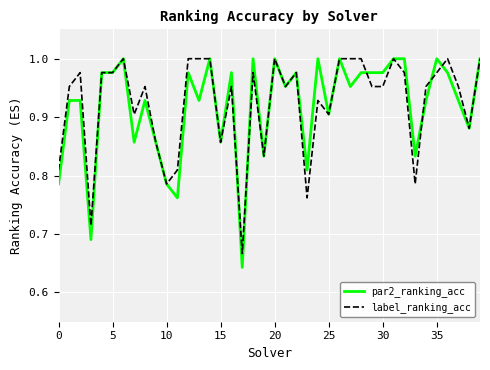

Which series has the largest range (max minus min)?

par2_ranking_acc